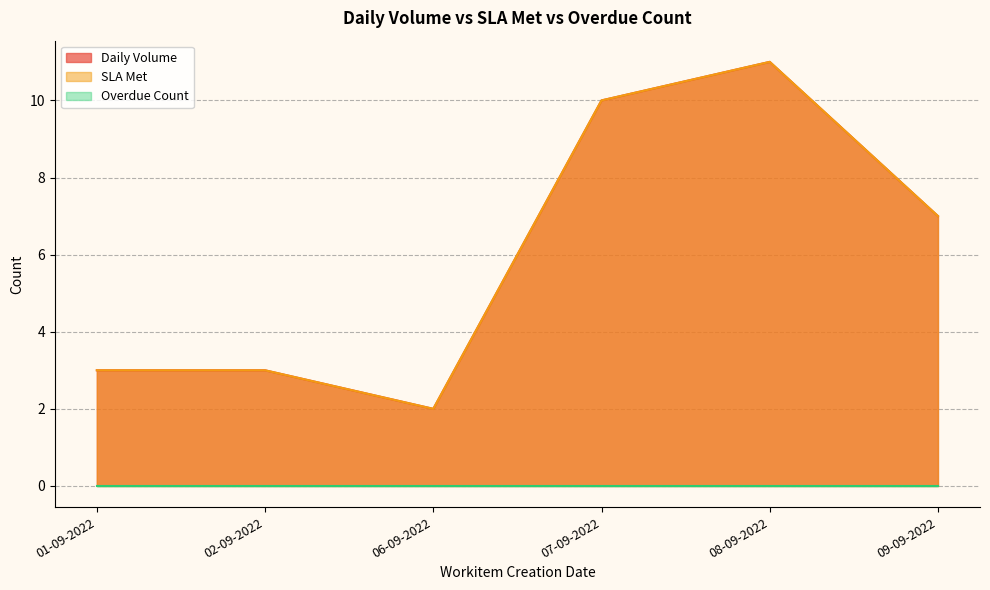

True or false: SLA Met has a value of 5 at 01-09-2022.

False